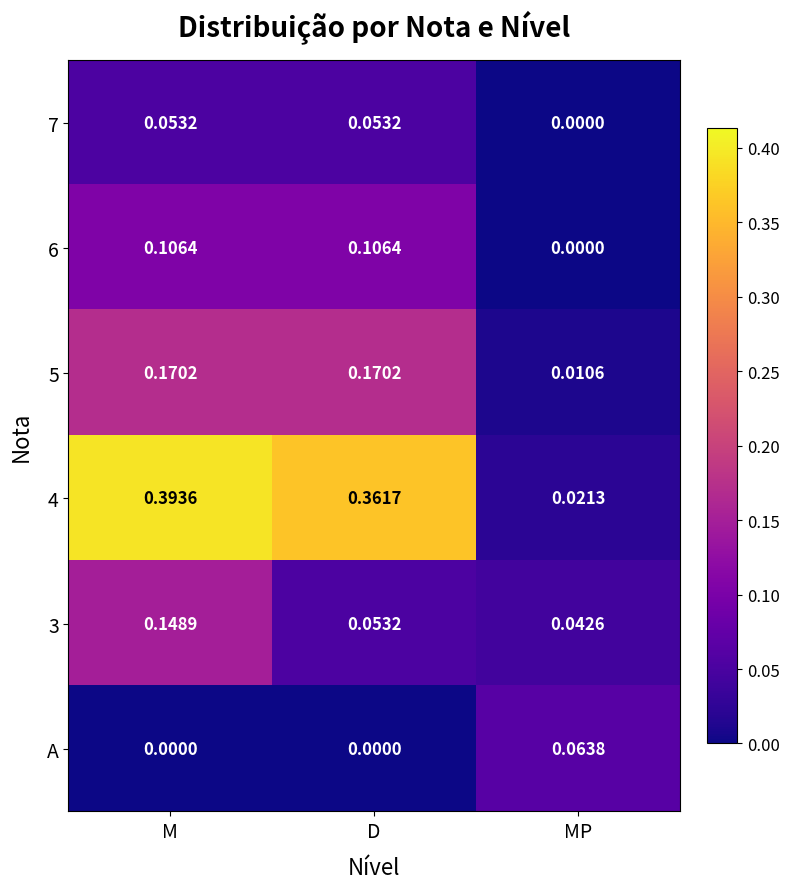

Which series has the largest range (max minus min)?

4